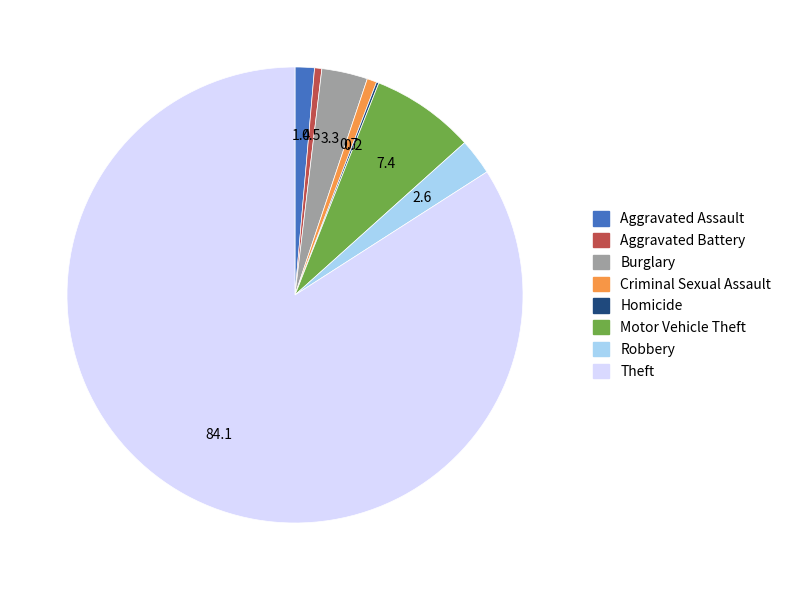

Is there a majority slice in this chart?

Yes